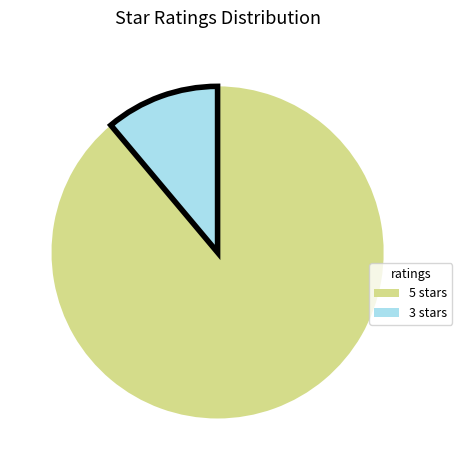

What is the majority slice?

5 stars